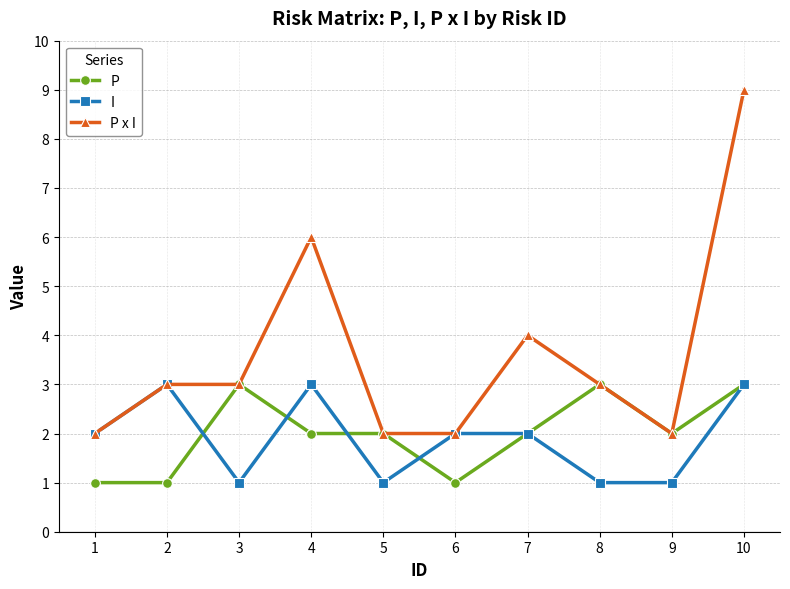

Which series has the largest total across all categories?

P x I